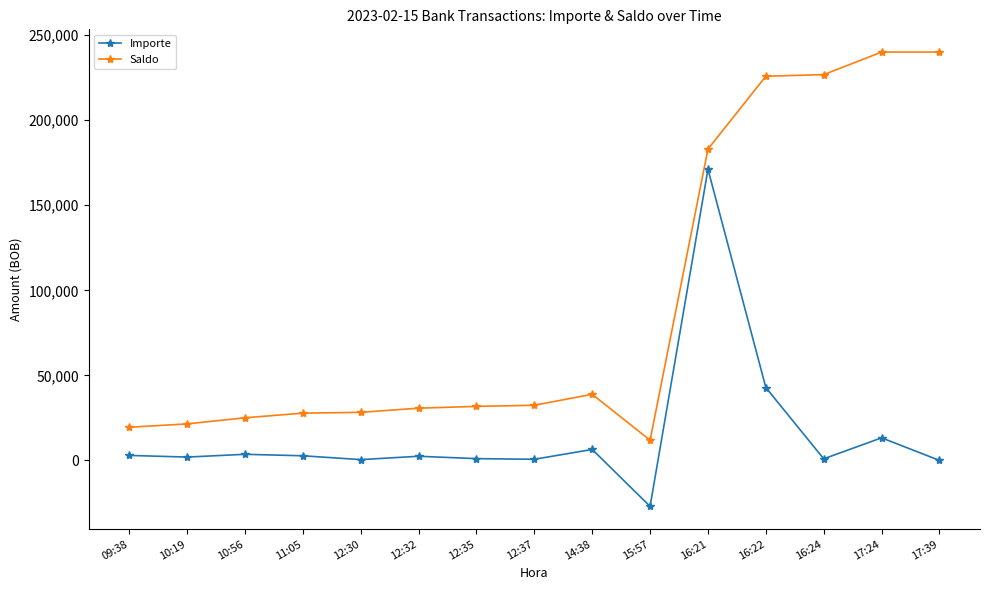

Which series has the largest total across all categories?

Saldo